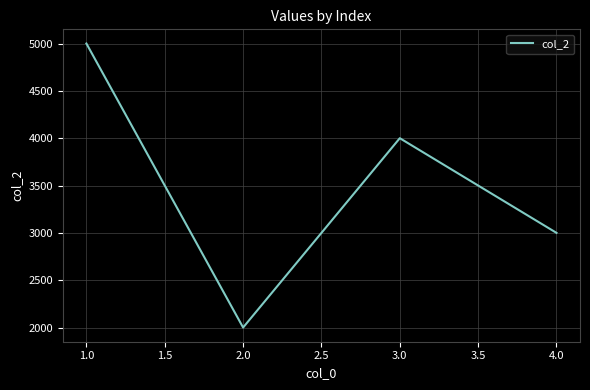

What is the approximate value at 3.0, to the nearest 10?

4000